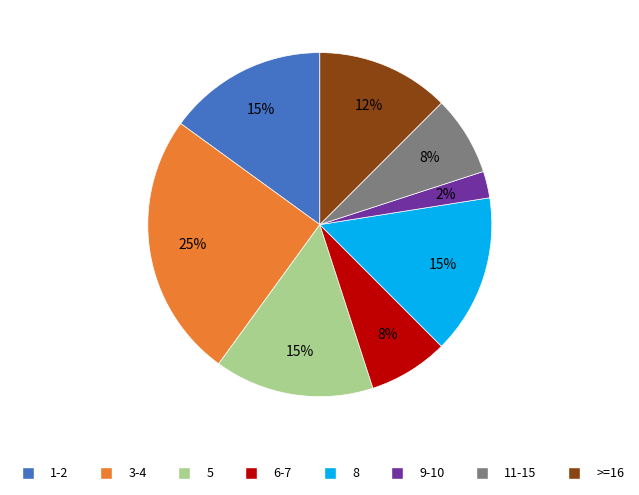

Is there any slice that represents more than half of the pie?

No